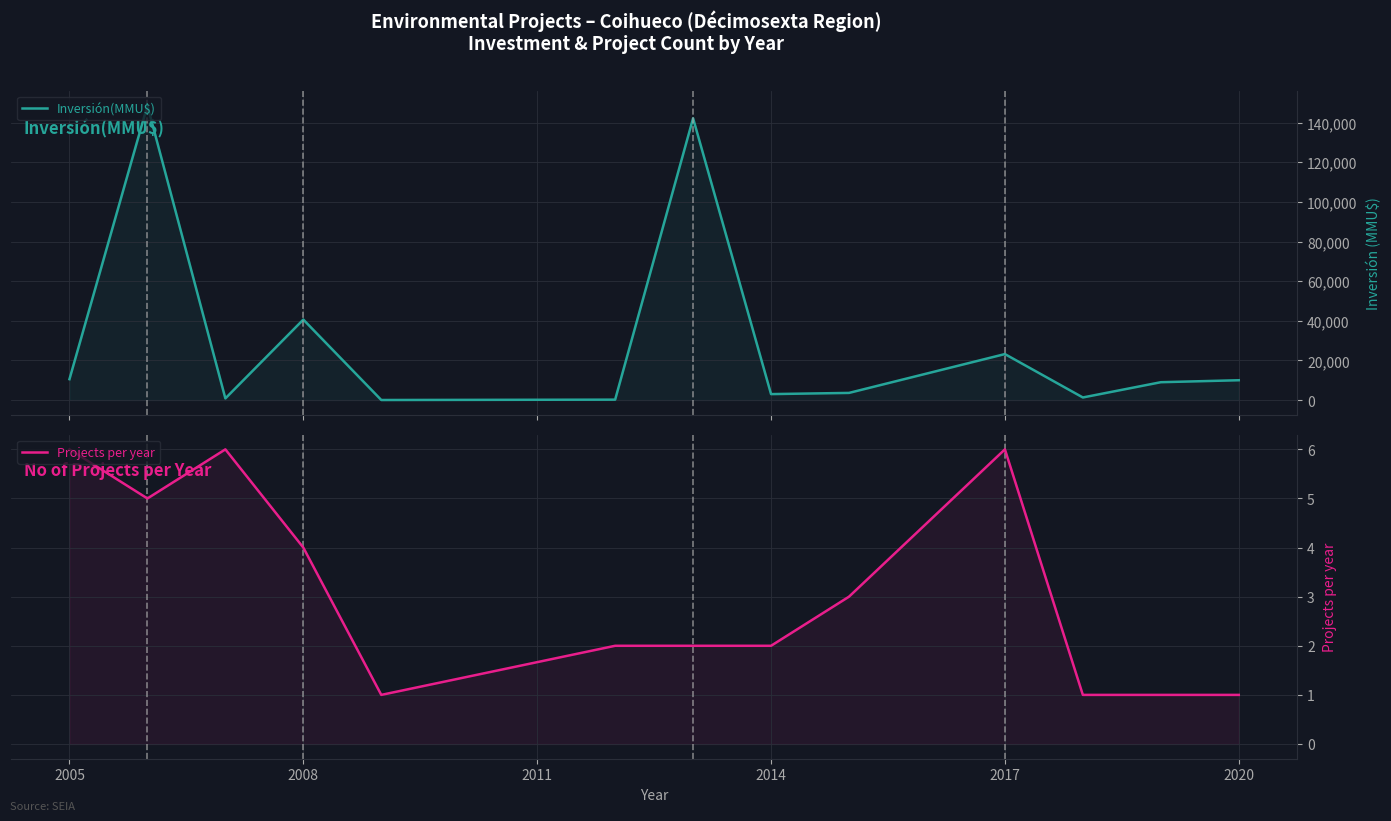

How many interior local valleys does the Inversión(MMU$) series have?

4